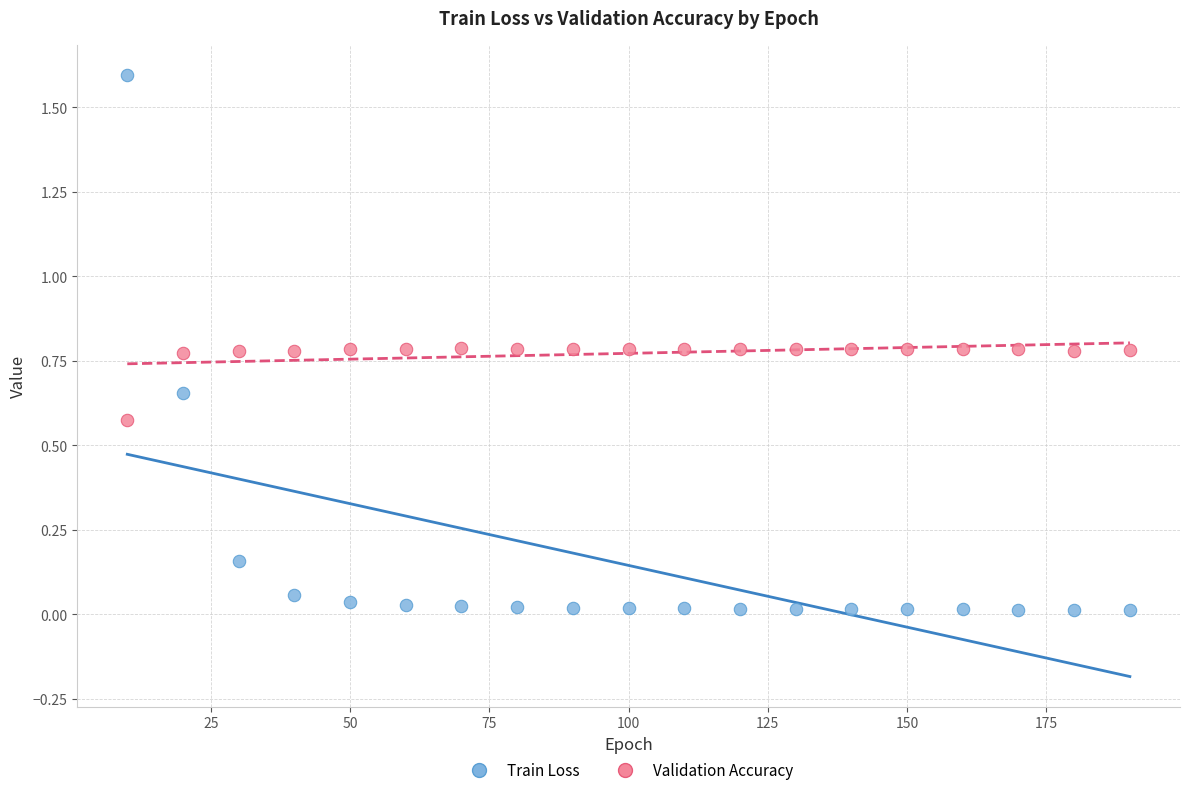

Which series contains the lowest Y value?

Train Loss